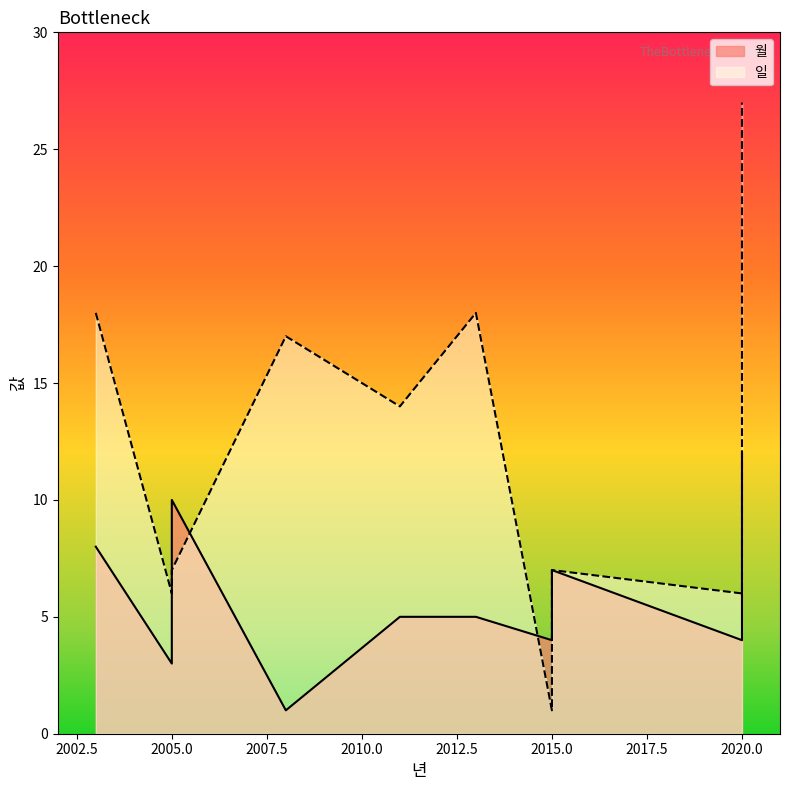

At which label is 일 closest to 14?

2011